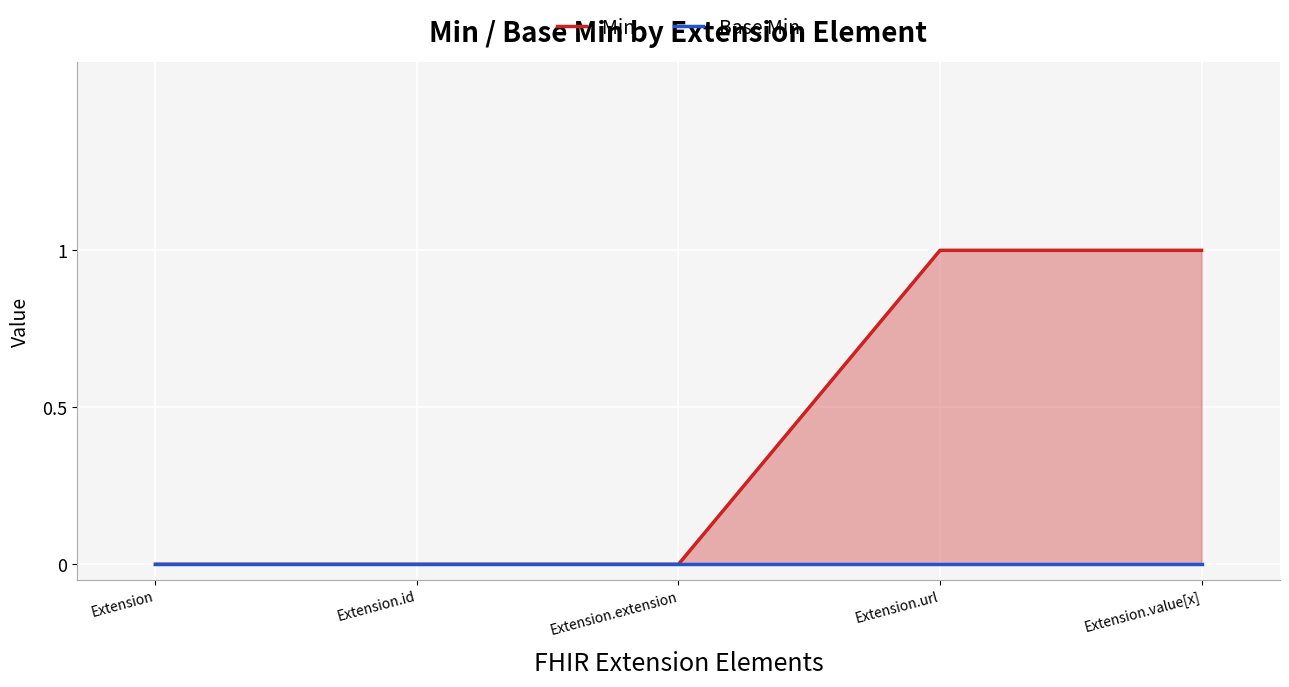

Reading right to left, what are all the values shown in this chart?

Min: Extension.value[x]=1	Extension.url=1	Extension.extension=0	Extension.id=0	Extension=0
Base Min: Extension.value[x]=0	Extension.url=0	Extension.extension=0	Extension.id=0	Extension=0